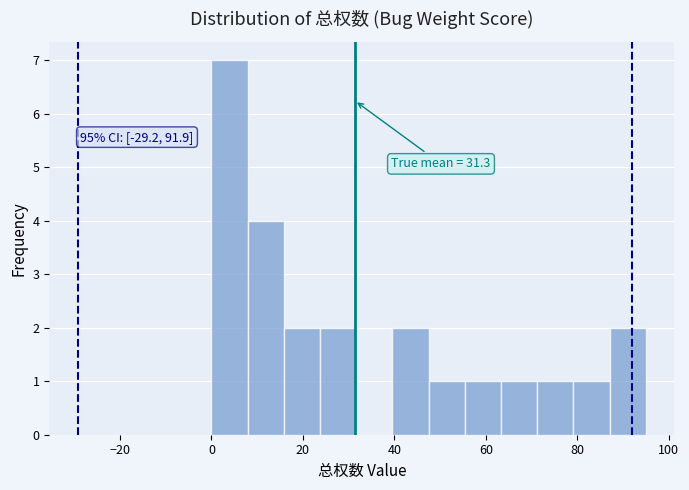

Around what value on the x-axis is the tallest bar? Give the approximate position of its centre, as read against the axis.

4